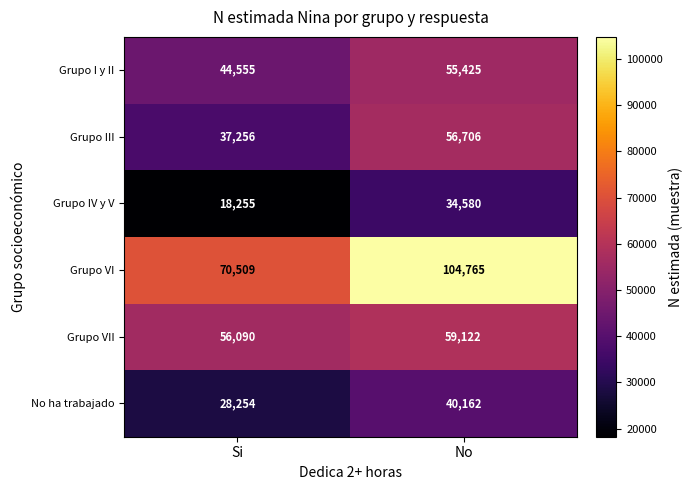

Reading left to right, list all the values displayed in this chart.

Grupo I y II: 44555	55425
Grupo III: 37256	56706
Grupo IV y V: 18255	34580
Grupo VI: 70509	104765
Grupo VII: 56090	59122
No ha trabajado: 28254	40162